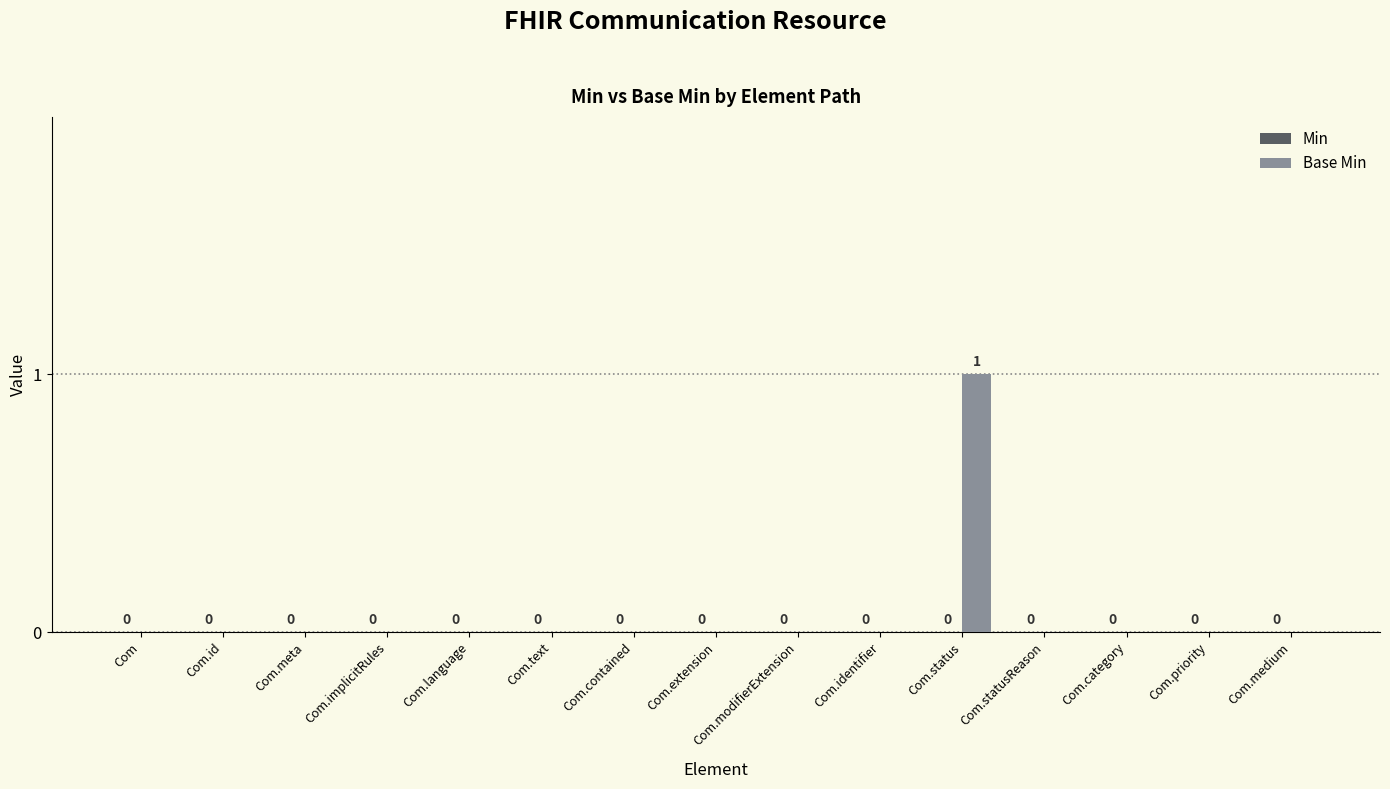

The chart shows a value of 0 at Com.language. True or false?

True